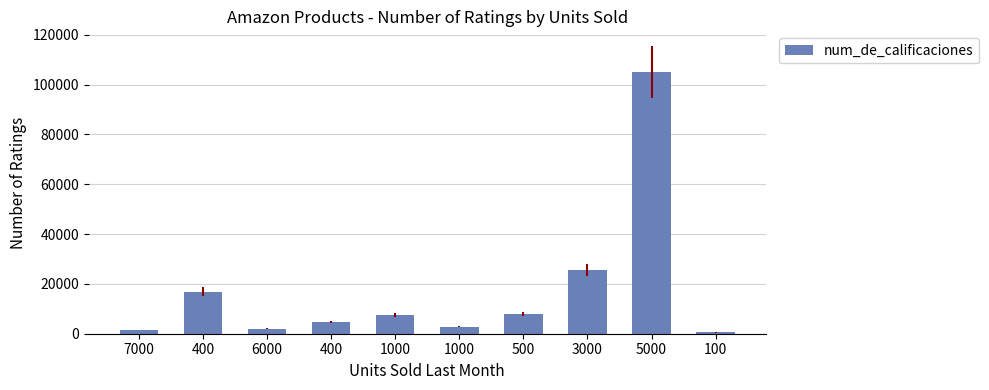

How many series are shown in this chart?

1